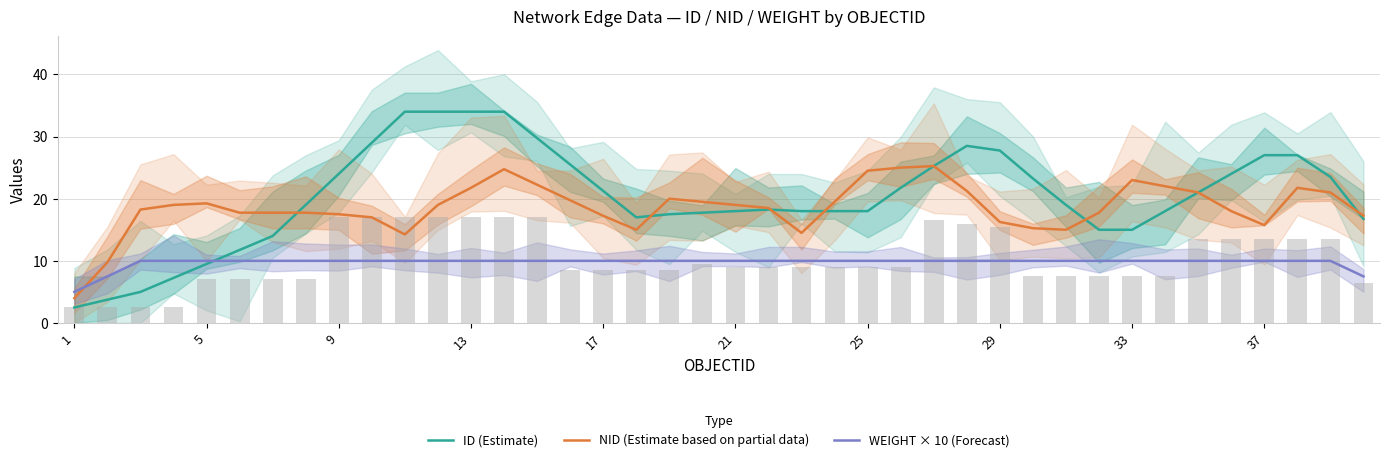

What is the maximum value for ID (Estimate)?

34.0